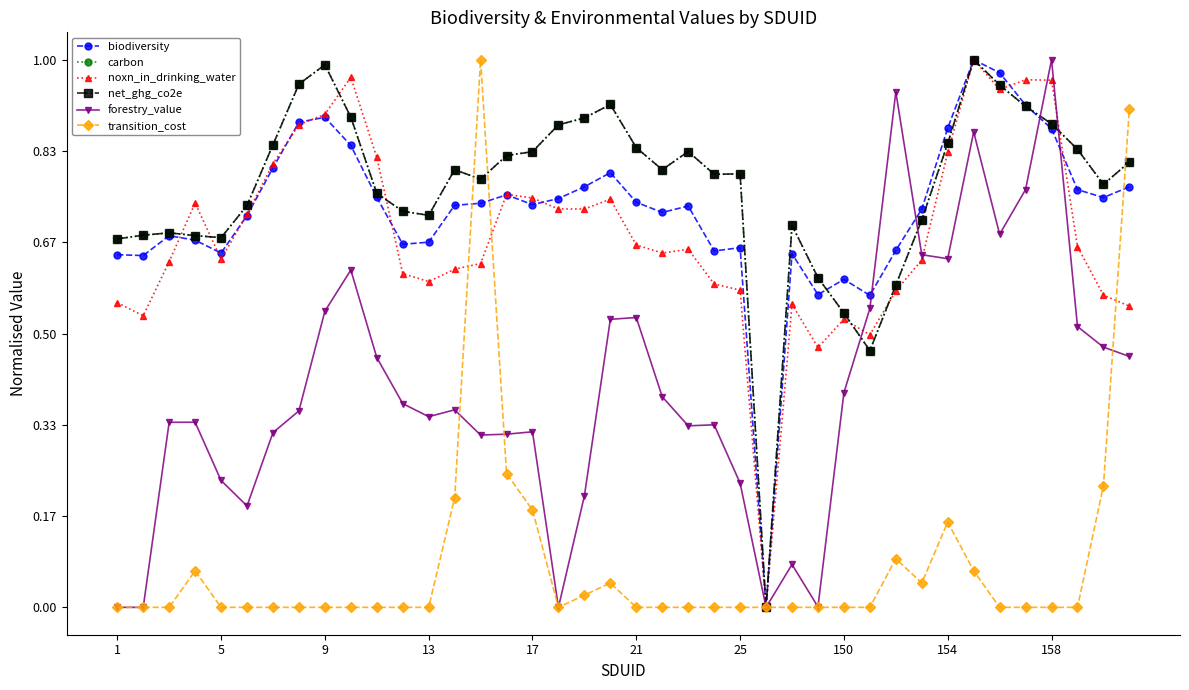

Is this an area chart (filled region under the line)?

No